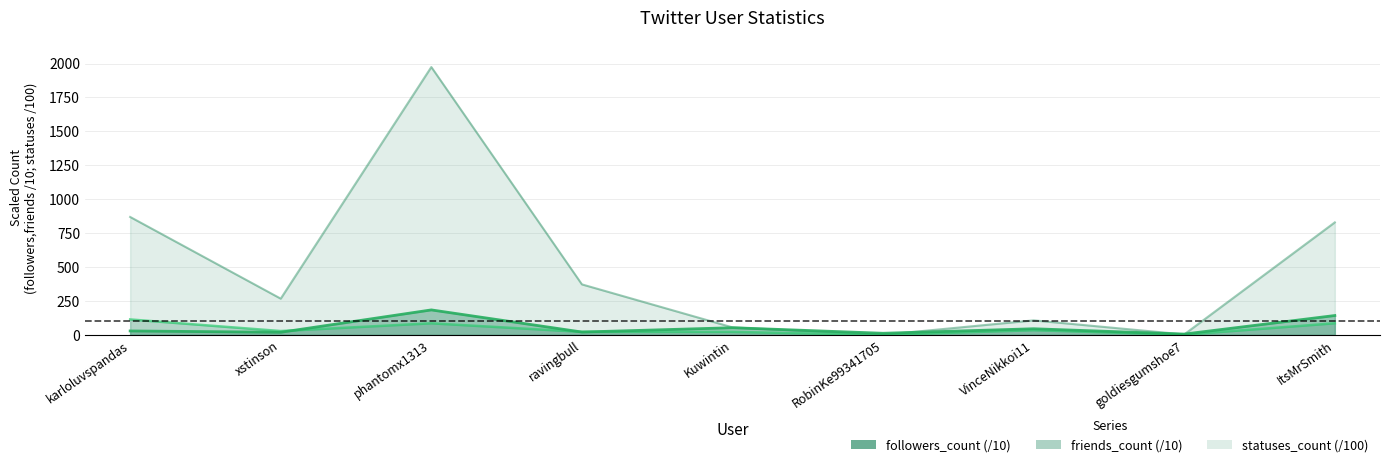

What is the approximate value of friends_count at karloluvspandas?

28.8